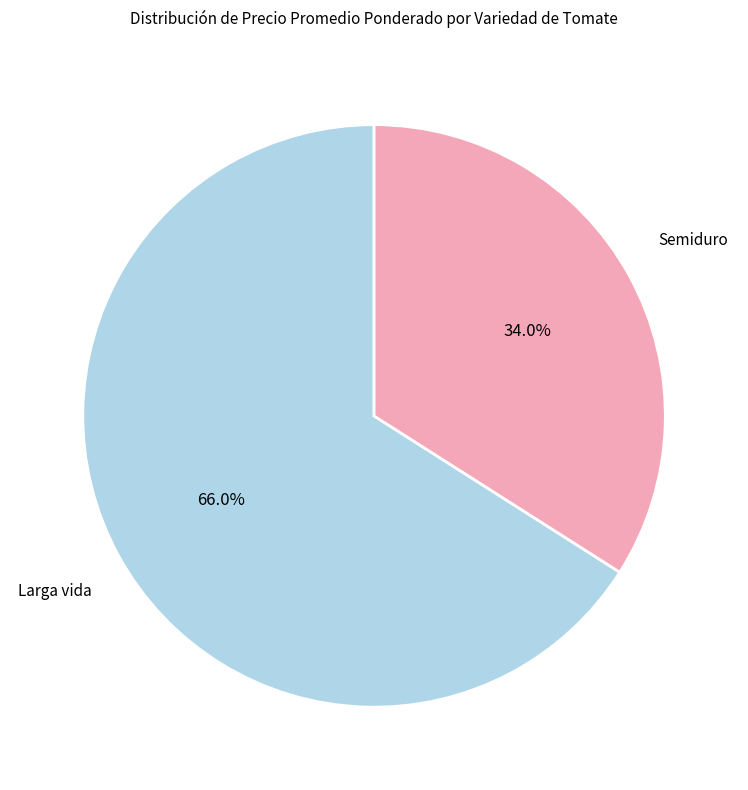

Which slice is the smallest?

Semiduro